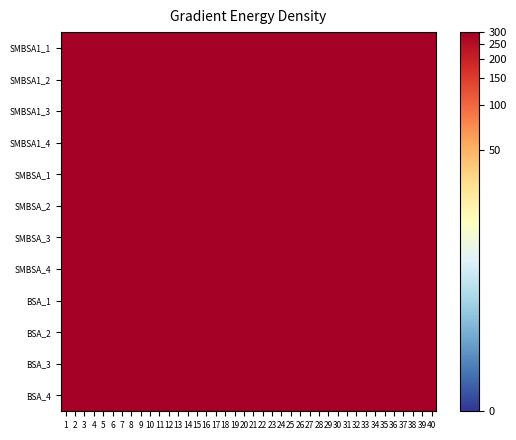

At how many categories does at least one series exceed 7?

3